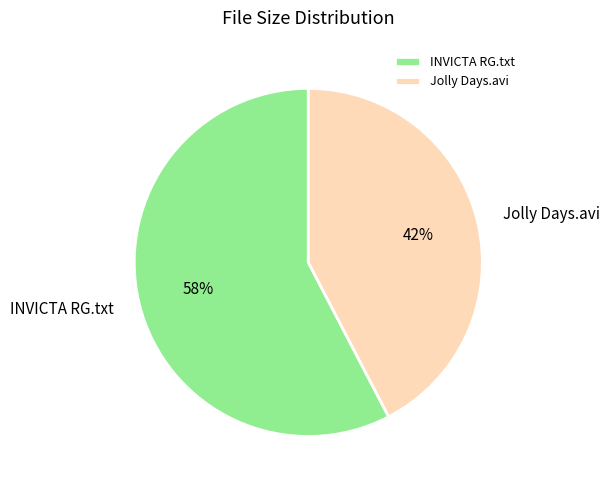

To the nearest percent, what is the combined percentage of Jolly Days.avi and INVICTA RG.txt?

100%